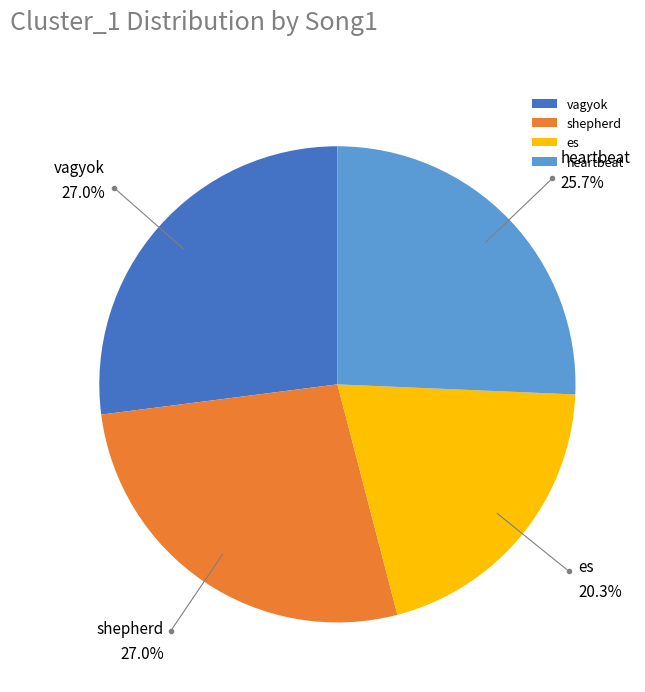

Which has a higher value, es or vagyok?

vagyok